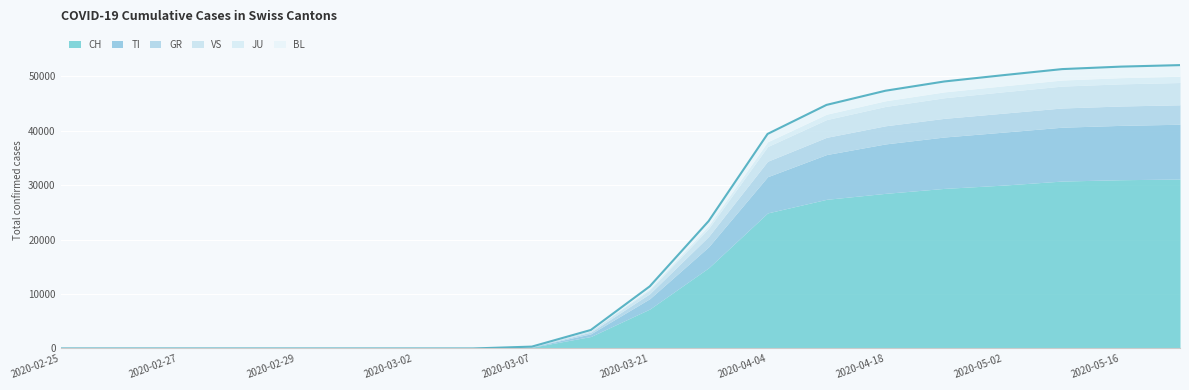

Reading left to right, transcribe all the data shown in this chart.

CH: 2020-02-25=0	2020-02-26=0	2020-02-27=0	2020-02-28=0	2020-02-29=0	2020-03-01=0	2020-03-02=0	2020-03-03=0	2020-03-07=225	2020-03-14=2200	2020-03-21=7245	2020-03-28=14829	2020-04-04=24900	2020-04-11=27400	2020-04-18=28496	2020-04-25=29407	2020-05-02=30009	2020-05-09=30756	2020-05-16=31003	2020-05-23=31131
TI: 2020-02-25=0	2020-02-26=0	2020-02-27=0	2020-02-28=0	2020-02-29=0	2020-03-01=0	2020-03-02=0	2020-03-03=0	2020-03-07=50	2020-03-14=490	2020-03-21=1900	2020-03-28=3857	2020-04-04=6652	2020-04-11=8222	2020-04-18=9079	2020-04-25=9442	2020-05-02=9730	2020-05-09=9894	2020-05-16=9984	2020-05-23=10063
GR: 2020-02-25=0	2020-02-26=0	2020-02-27=0	2020-02-28=0	2020-02-29=0	2020-03-01=0	2020-03-02=0	2020-03-03=0	2020-03-07=30	2020-03-14=310	2020-03-21=920	2020-03-28=1910	2020-04-04=2840	2020-04-11=3163	2020-04-18=3332	2020-04-25=3425	2020-05-02=3486	2020-05-09=3531	2020-05-16=3559	2020-05-23=3573
VS: 2020-02-25=0	2020-02-26=0	2020-02-27=0	2020-02-28=0	2020-02-29=0	2020-03-01=0	2020-03-02=0	2020-03-03=0	2020-03-07=25	2020-03-14=250	2020-03-21=710	2020-03-28=1461	2020-04-04=2700	2020-04-11=3261	2020-04-18=3551	2020-04-25=3785	2020-05-02=3927	2020-05-09=4022	2020-05-16=4069	2020-05-23=4094
JU: 2020-02-25=0	2020-02-26=0	2020-02-27=0	2020-02-28=0	2020-02-29=0	2020-03-01=0	2020-03-02=0	2020-03-03=0	2020-03-07=4	2020-03-14=55	2020-03-21=250	2020-03-28=530	2020-04-04=870	2020-04-11=980	2020-04-18=1041	2020-04-25=1073	2020-05-02=1090	2020-05-09=1109	2020-05-16=1130	2020-05-23=1142
BL: 2020-02-25=0	2020-02-26=0	2020-02-27=0	2020-02-28=0	2020-02-29=0	2020-03-01=0	2020-03-02=0	2020-03-03=0	2020-03-07=8	2020-03-14=90	2020-03-21=380	2020-03-28=820	2020-04-04=1450	2020-04-11=1720	2020-04-18=1850	2020-04-25=1920	2020-05-02=1968	2020-05-09=2013	2020-05-16=2036	2020-05-23=2054